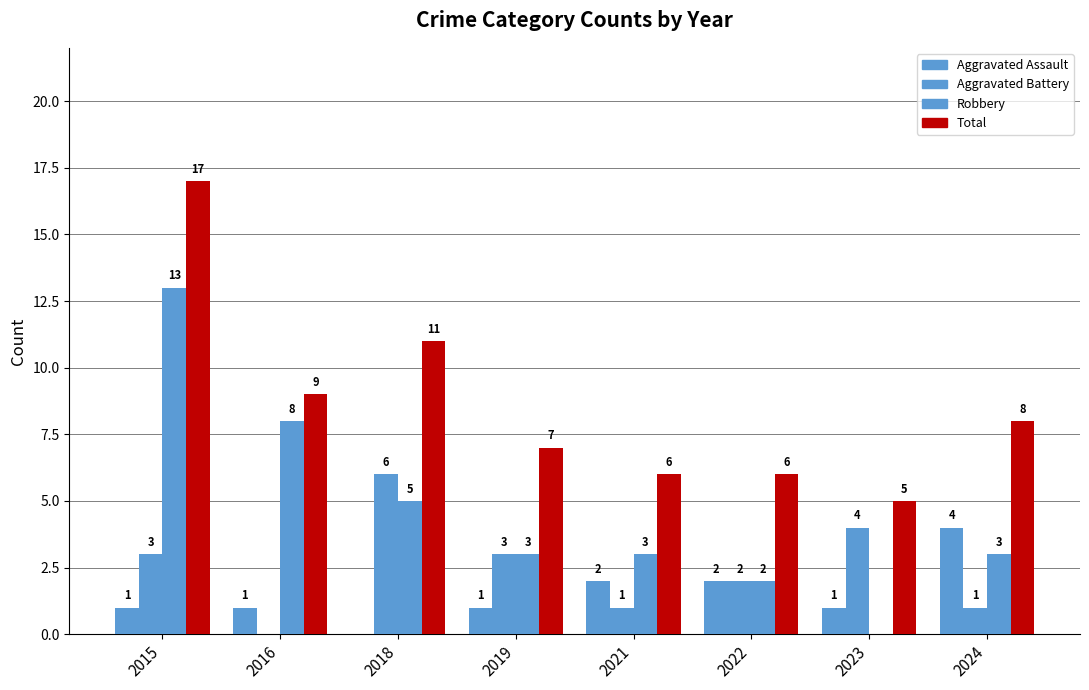

Does the chart contain stacked bars?

No